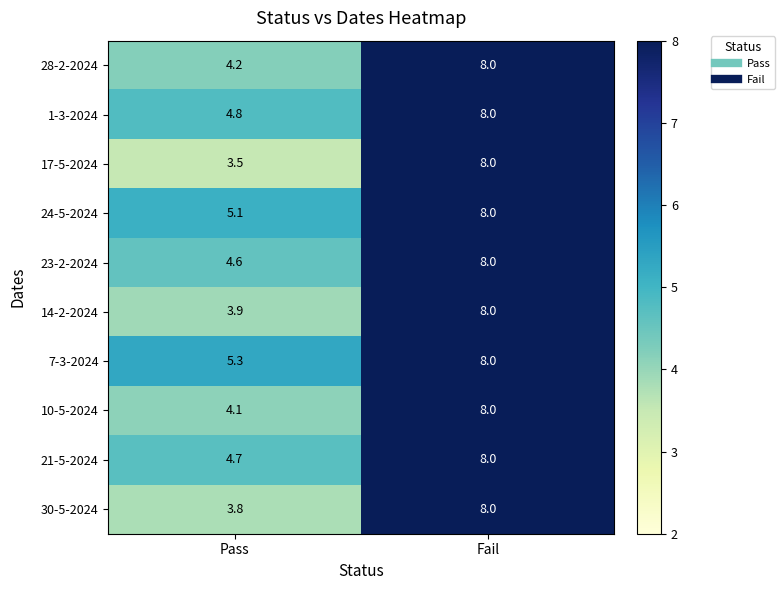

What is the smallest value displayed?

3.5